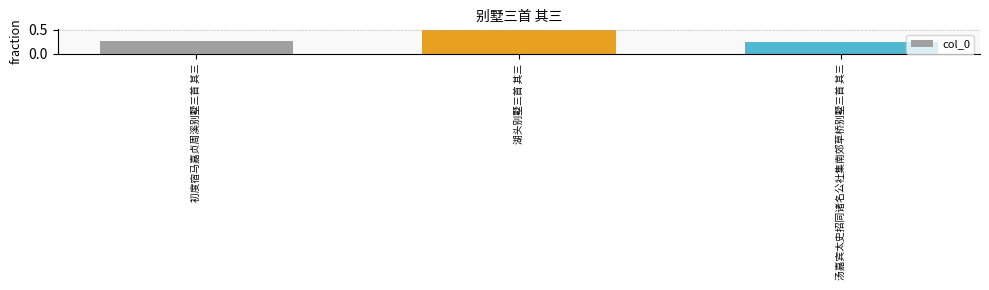

Is it true that the value at 汤嘉宾太史招同诸名公社集南郊草桥别墅三首 其三 is 0.1?

False